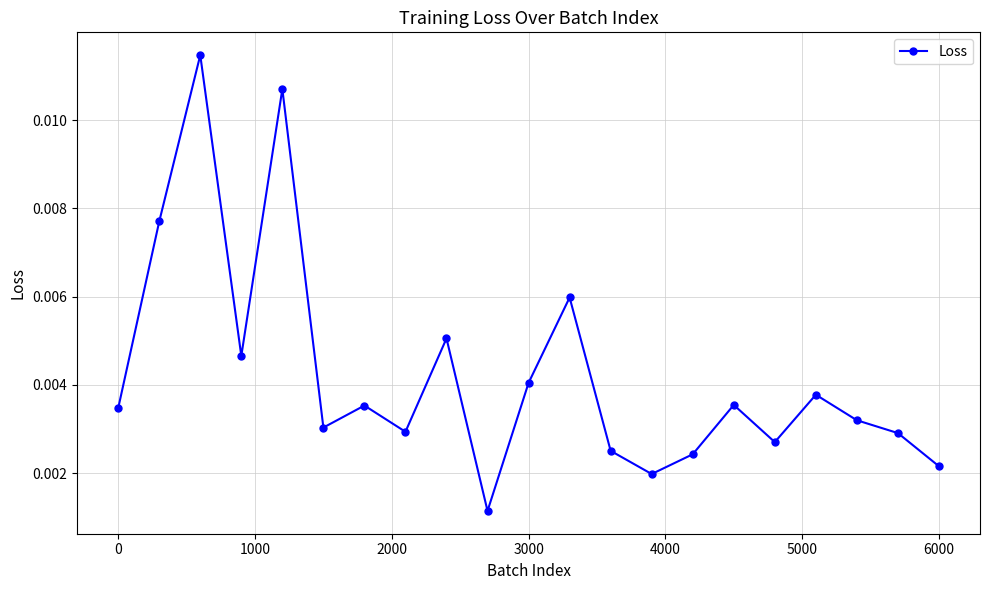

How many values are between 0 and 1?

21